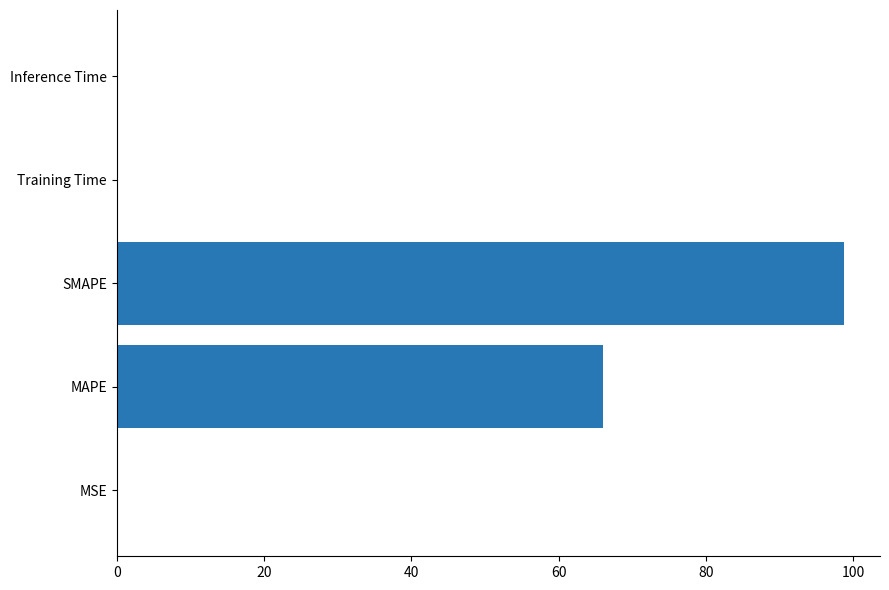

At which label is the value closest to 49?

MAPE